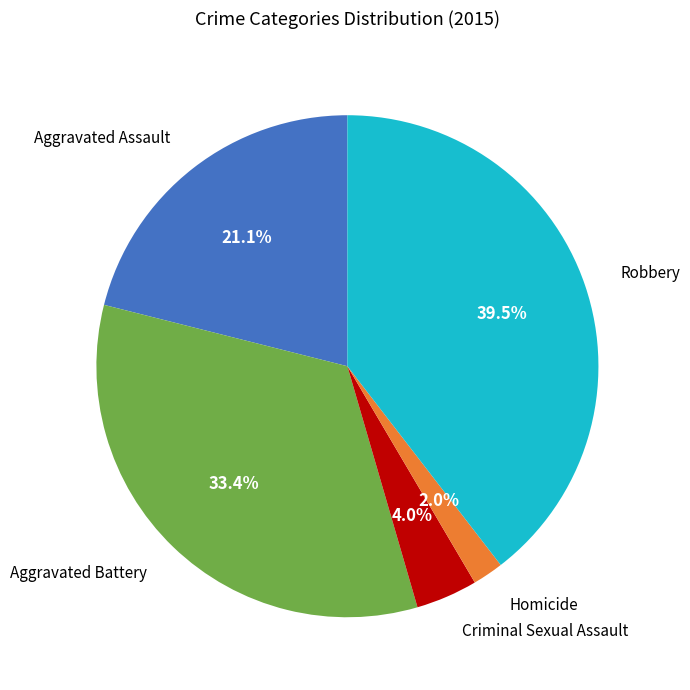

True or false: Homicide accounts for 9% of the total.

False